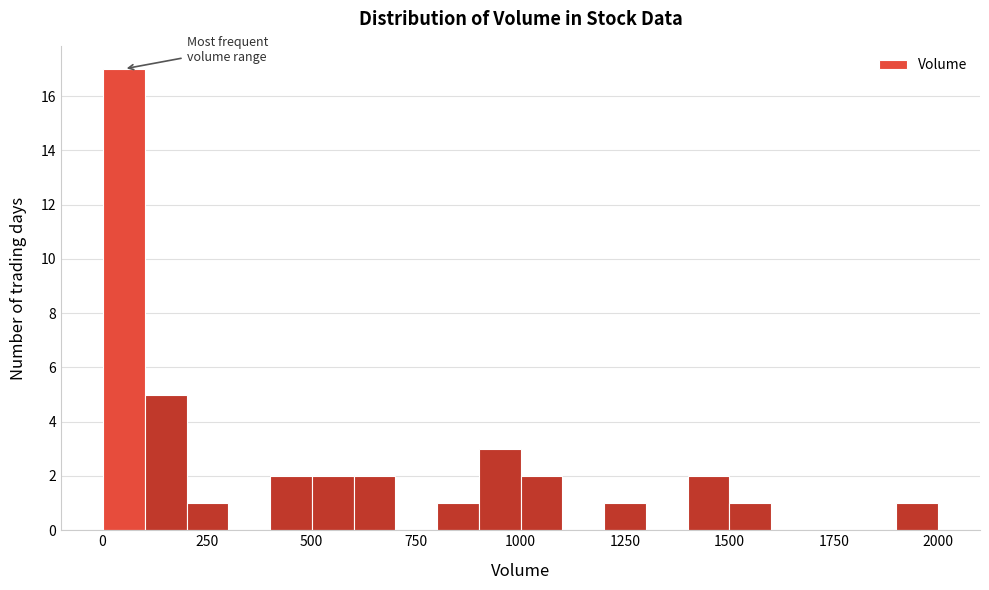

Read against the x-axis, roughly where is the centre of the tallest bar?

50